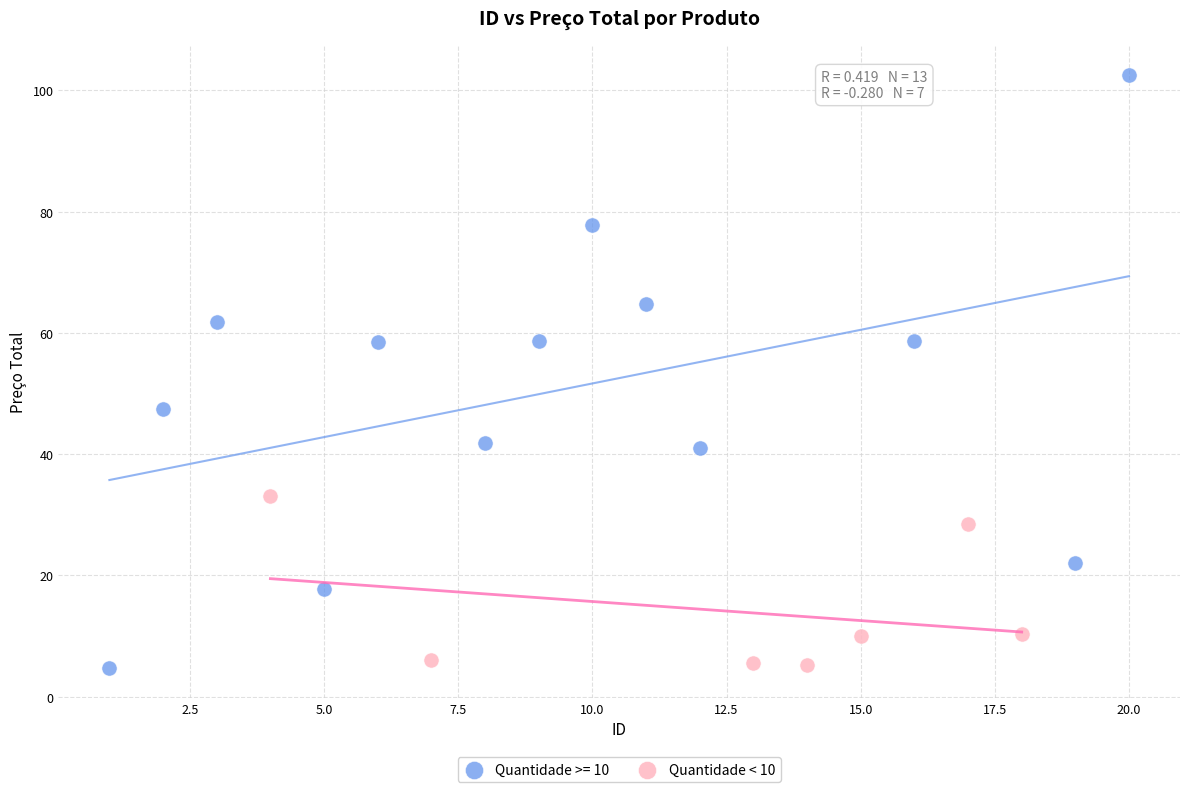

Which series has the largest Y range (max minus min)?

Quantidade >= 10